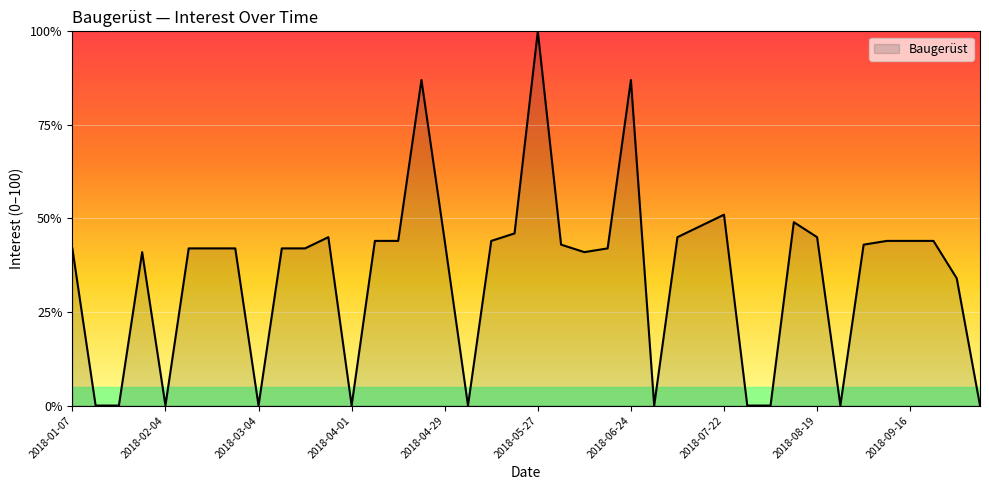

What is the greatest value displayed?

100